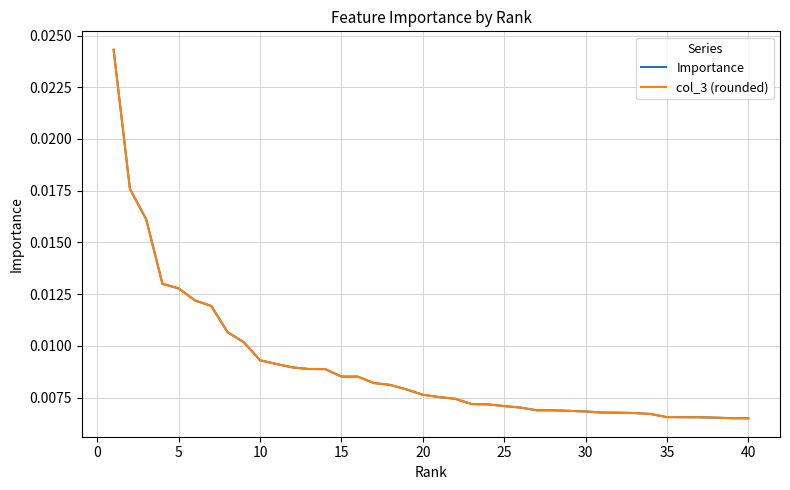

At which label is Importance closest to 0?

40